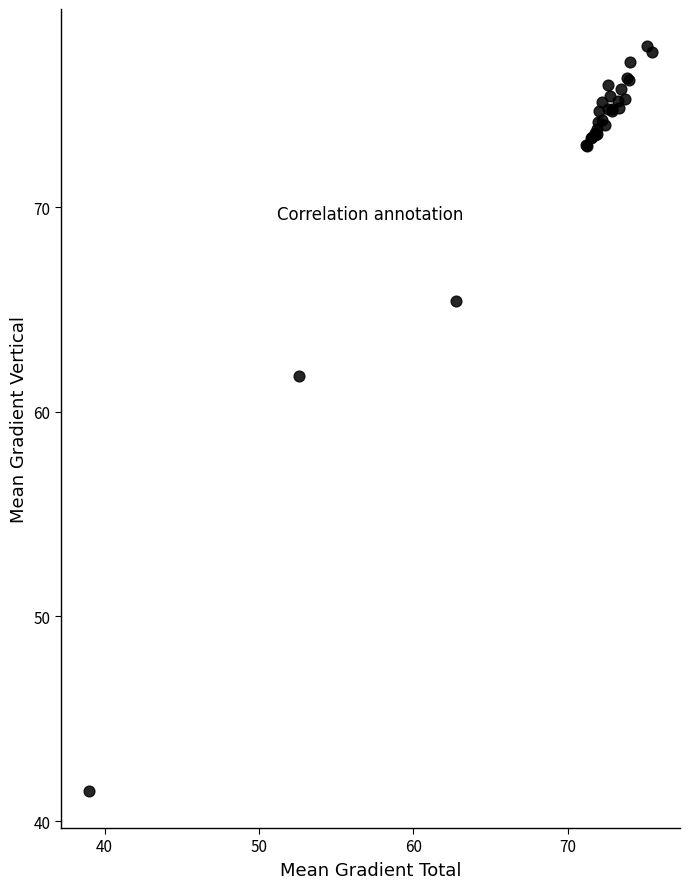

What Y value in the scatter plot is closest to 59?

61.8